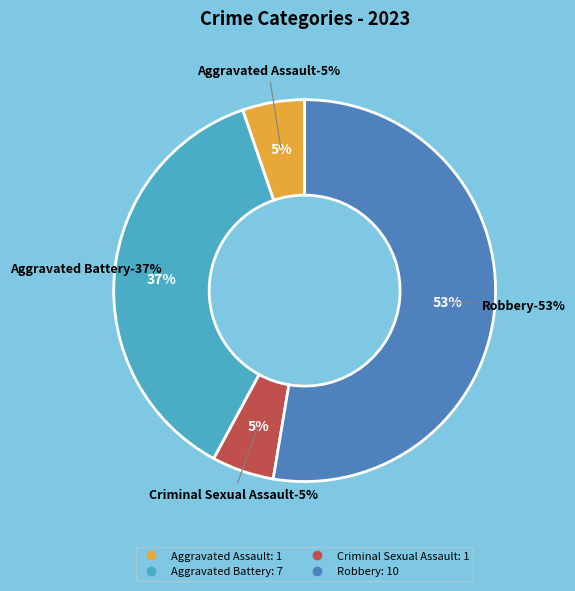

Is it true that Aggravated Battery is 43% of the pie?

False